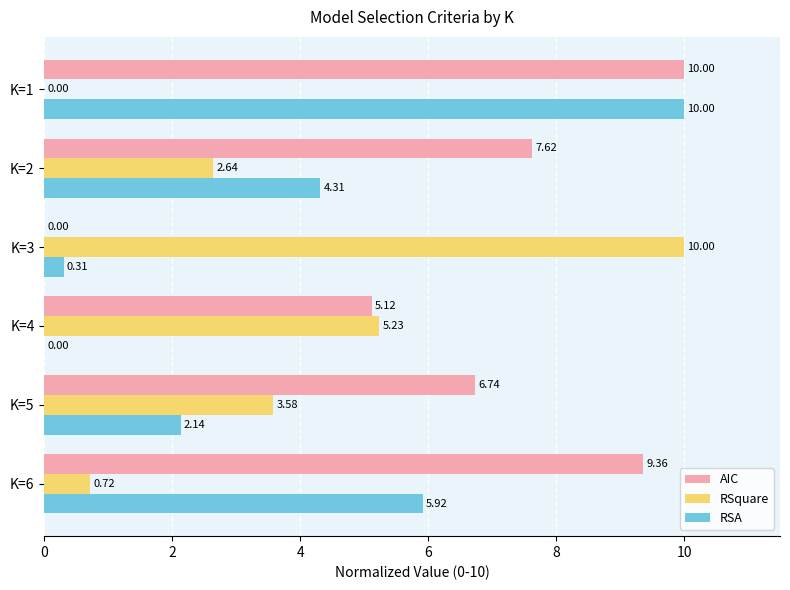

What is the sum of the RSA values at K=2 and K=4?

4.3